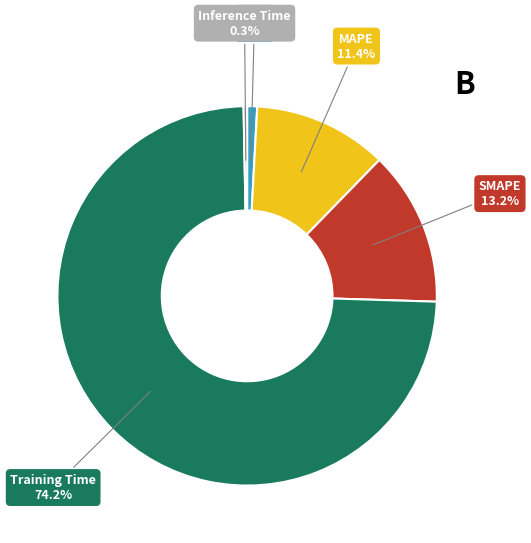

Between MSE and MAPE, which is larger?

MAPE